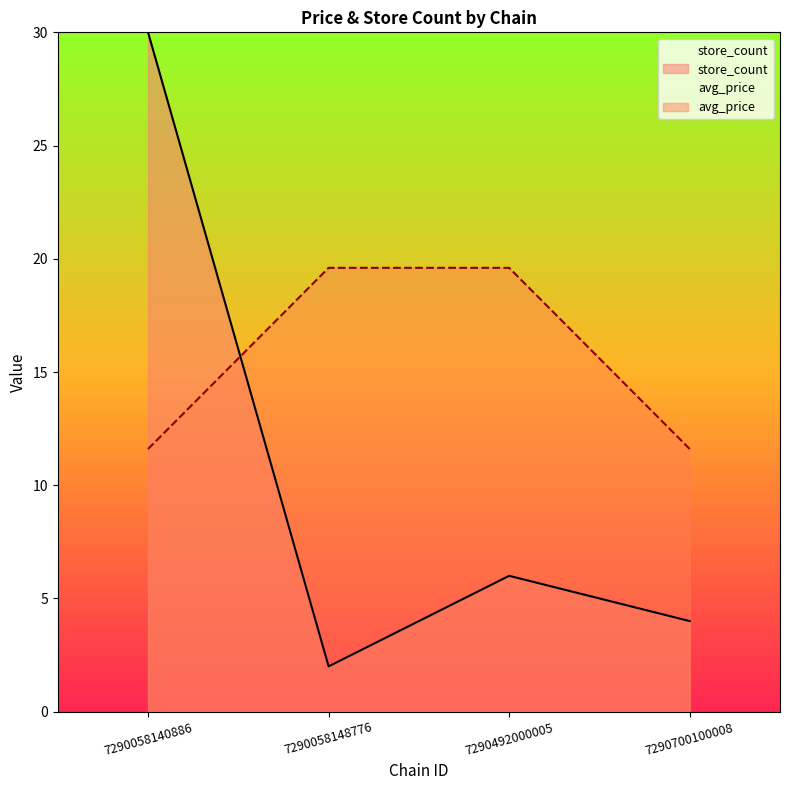

What is the difference between the store_count values at 7290492000005 and 7290058148776?

4.0